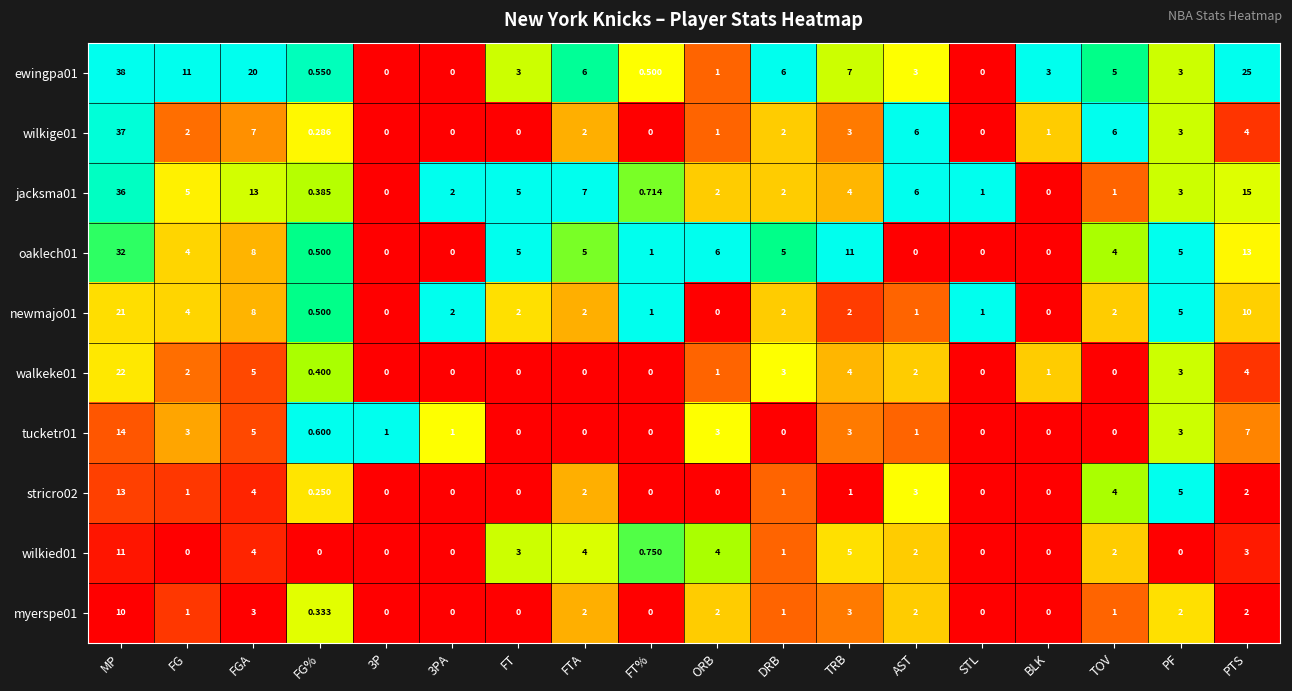

Which series has the widest spread of values?

ewingpa01